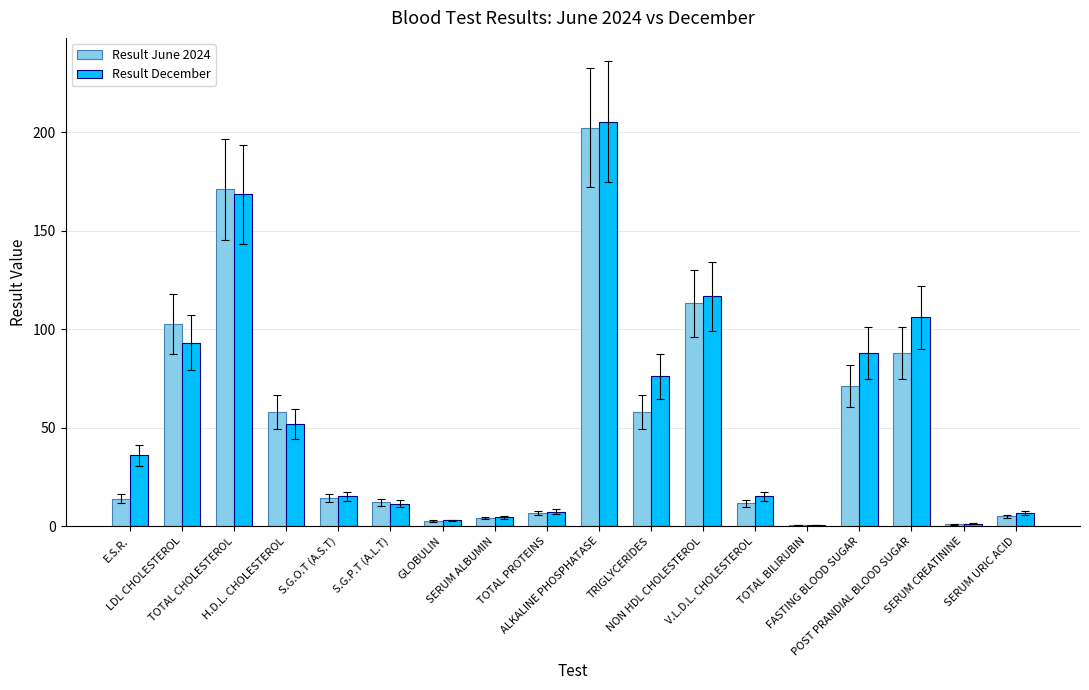

Is it true that Result December equals 64.0 at LDL CHOLESTEROL?

False